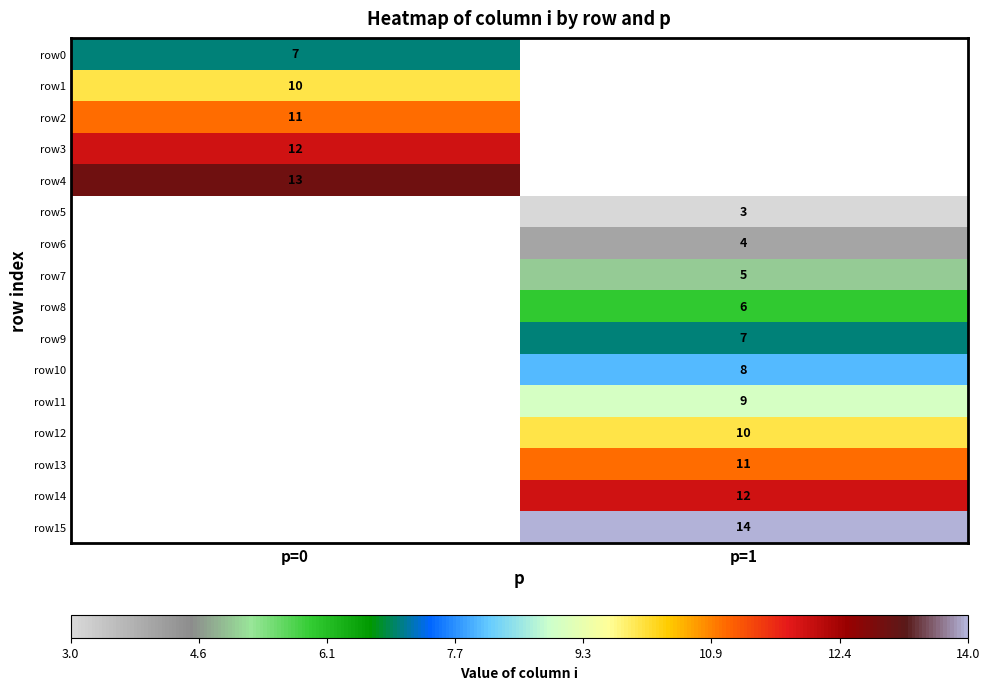

What is the smallest value displayed?

3.0